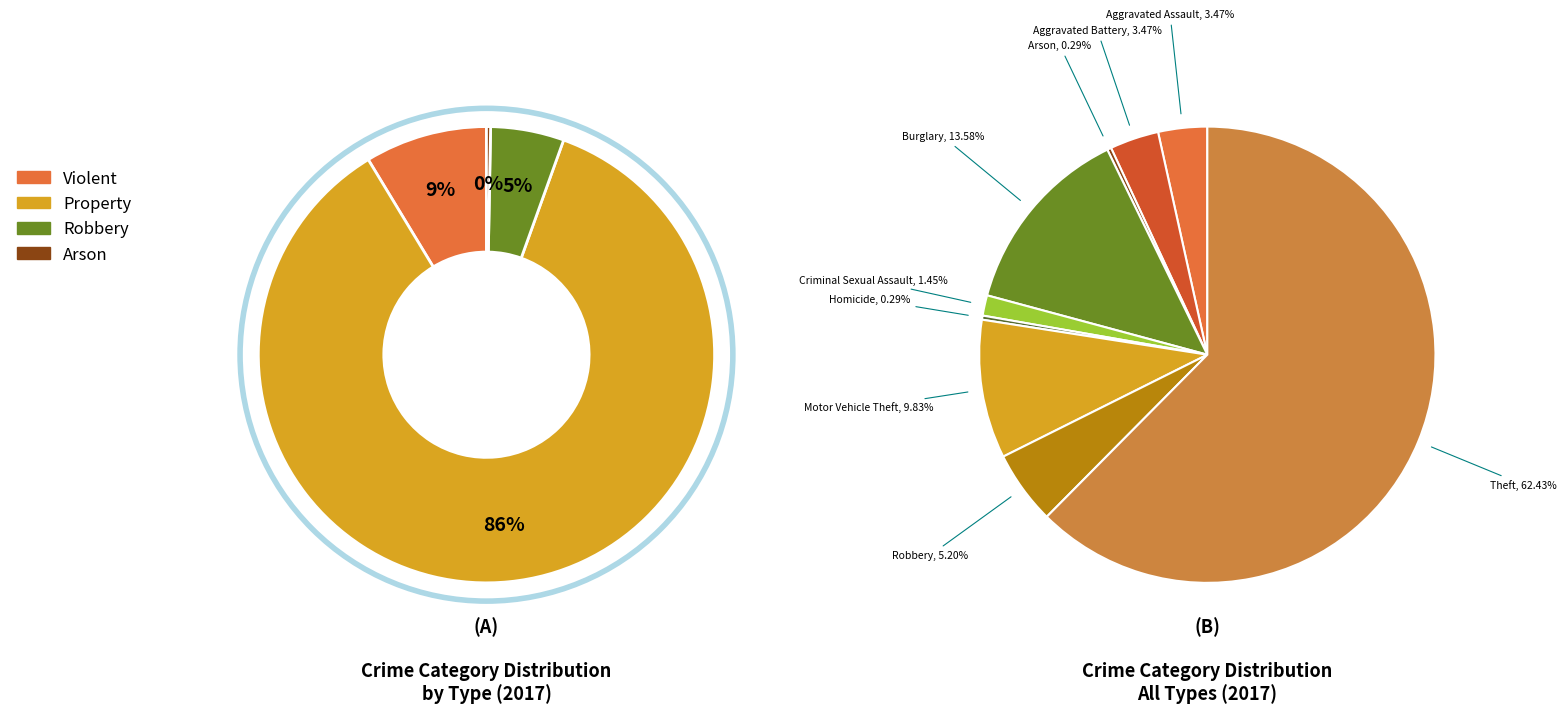

To the nearest percent, what is the combined percentage of Robbery and Theft?

68%